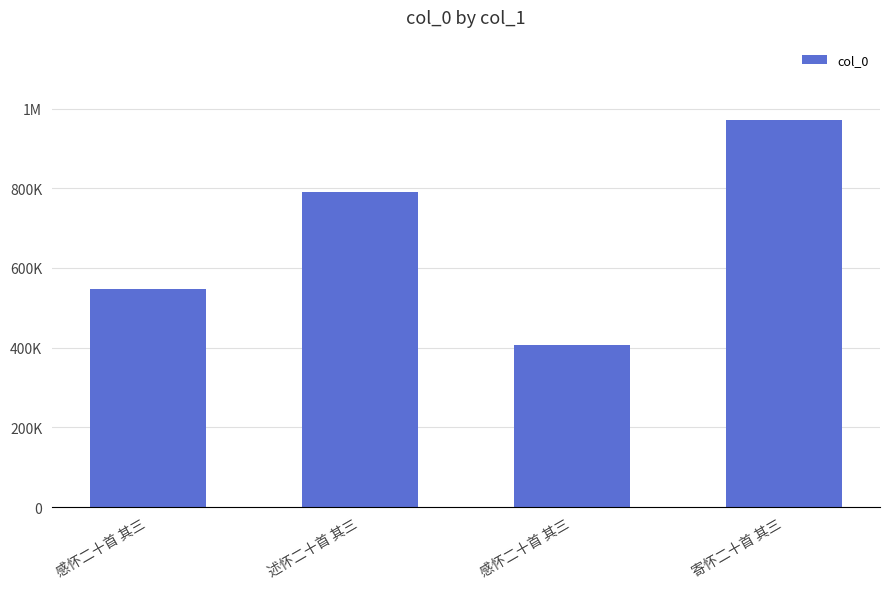

What is the difference between the maximum and second lowest values?

424783